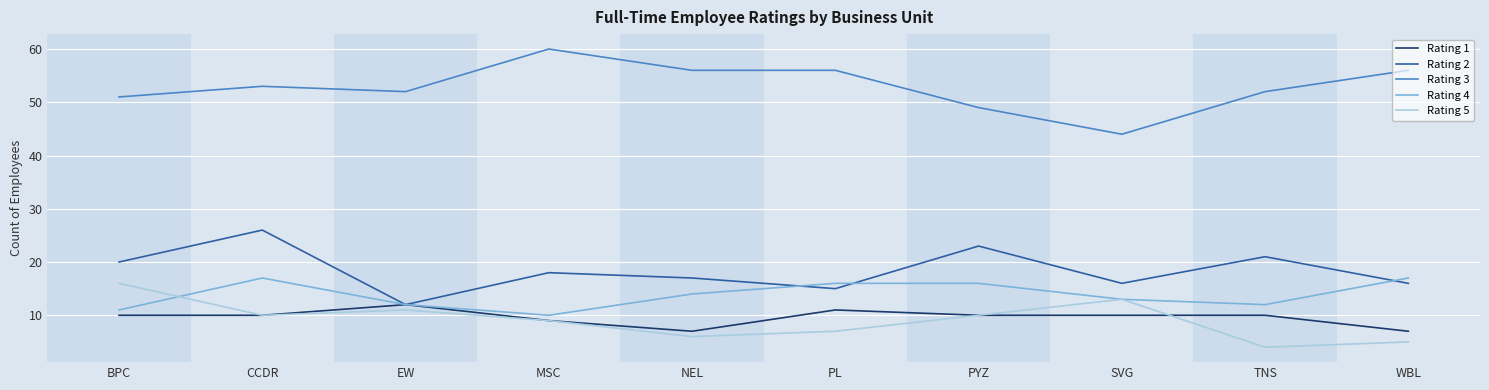

How many values in the Rating 5 series are below 10?

5